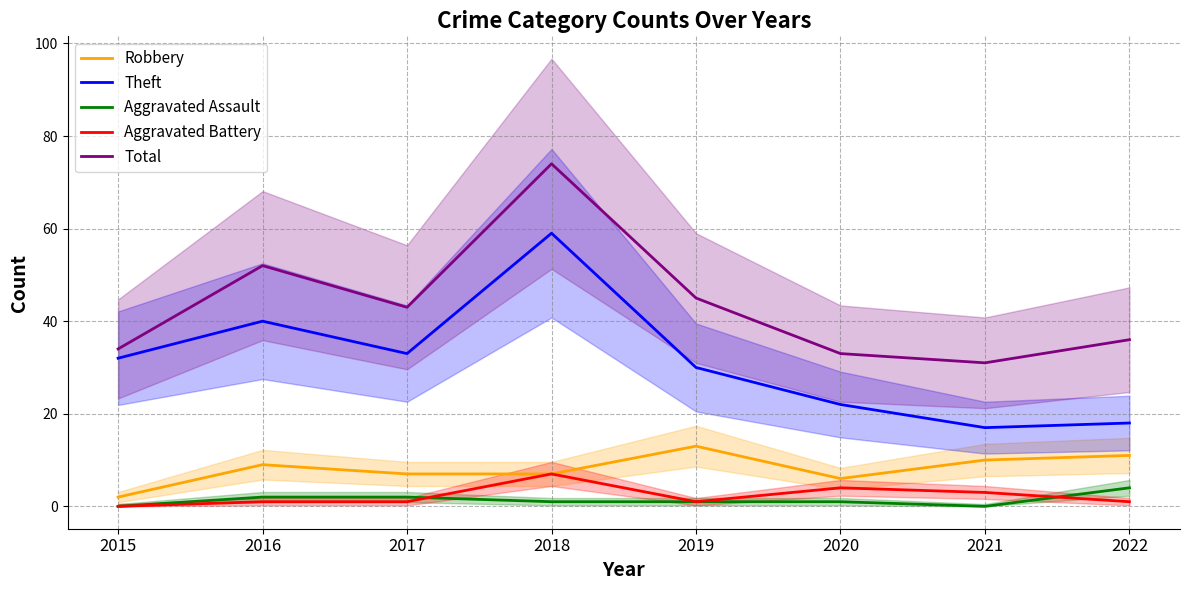

Which series has the widest spread of values?

Total